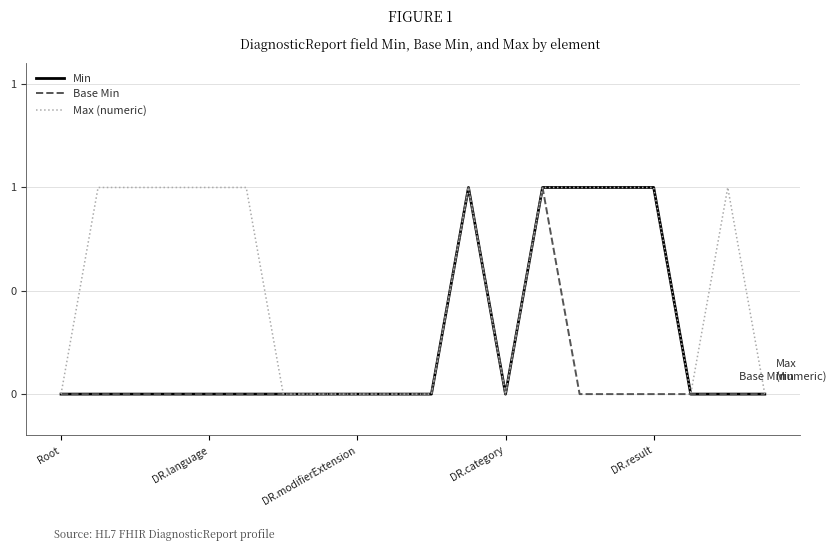

Does the chart display data point markers on the line(s)?

No